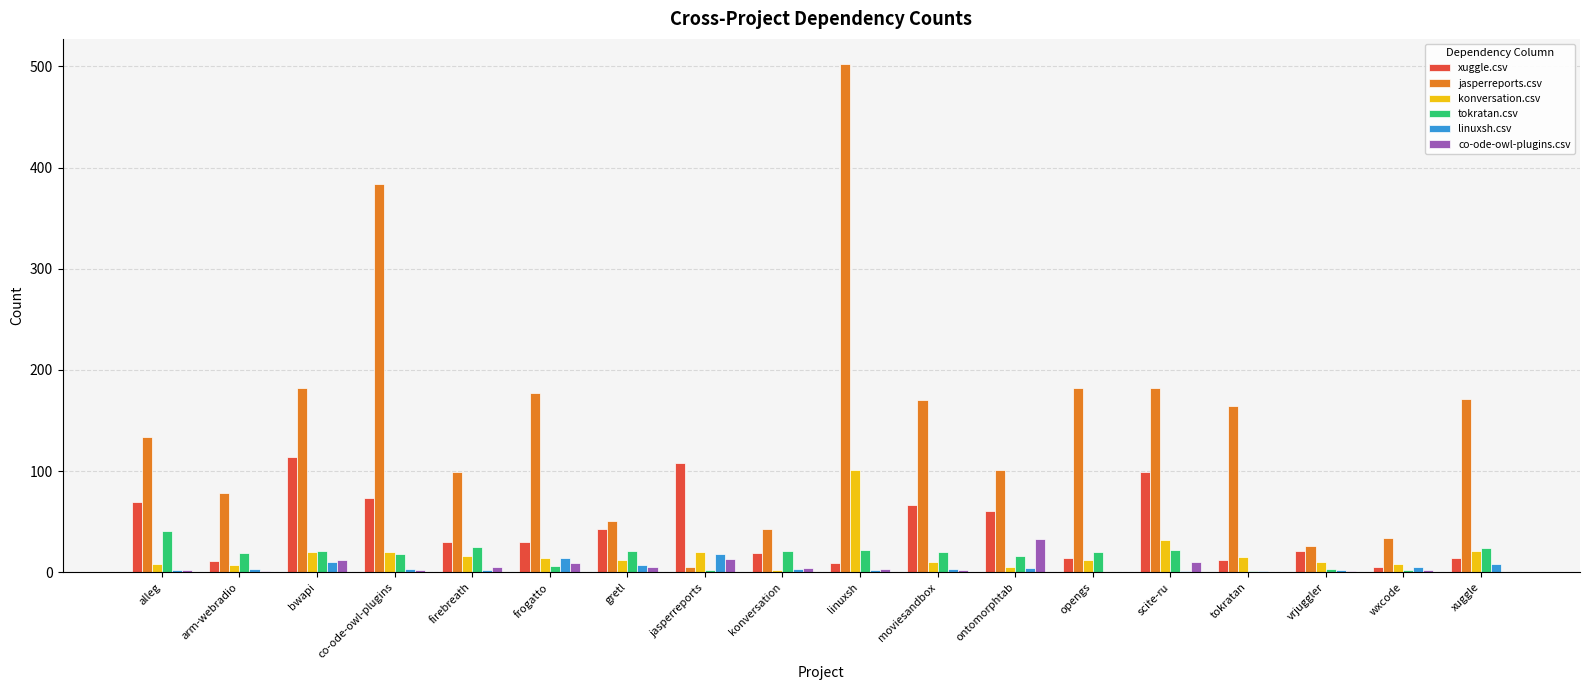

True or false: xuggle.csv has a value of 69 at alleg.

True